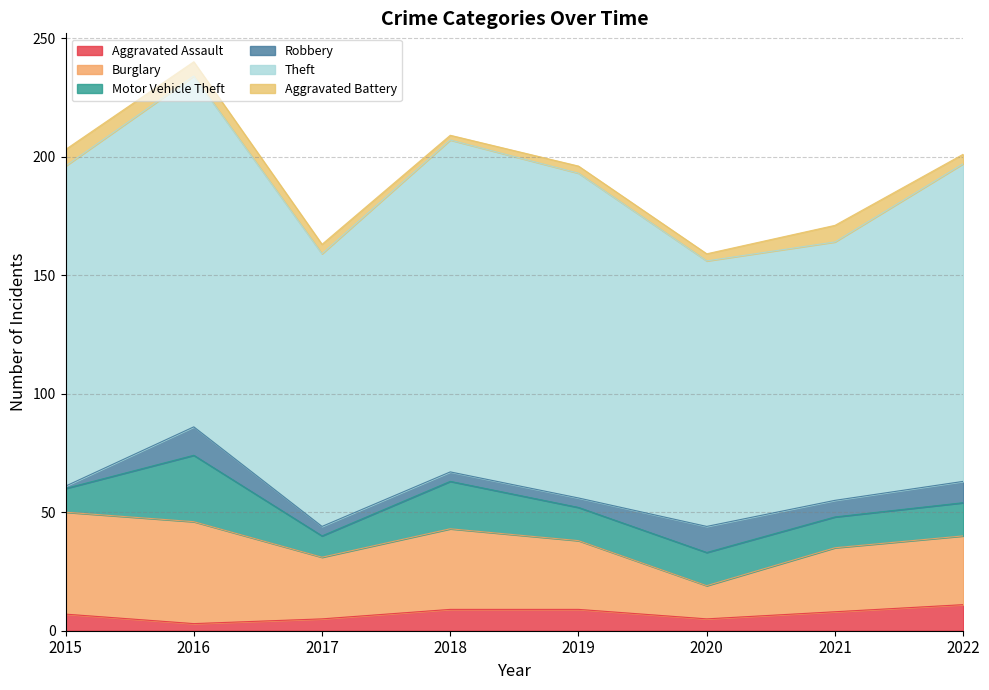

Which series has the largest range (max minus min)?

Theft